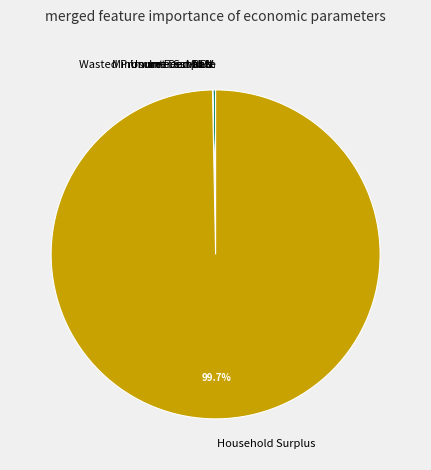

Is there any slice that represents more than half of the pie?

Yes